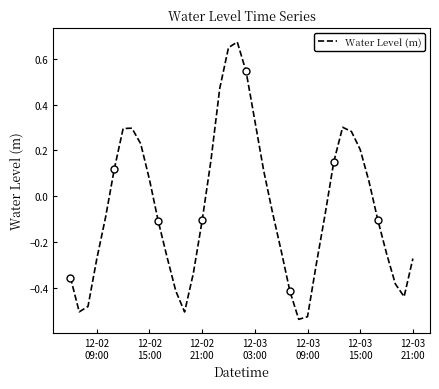

What is the sum of all values?

-2.1